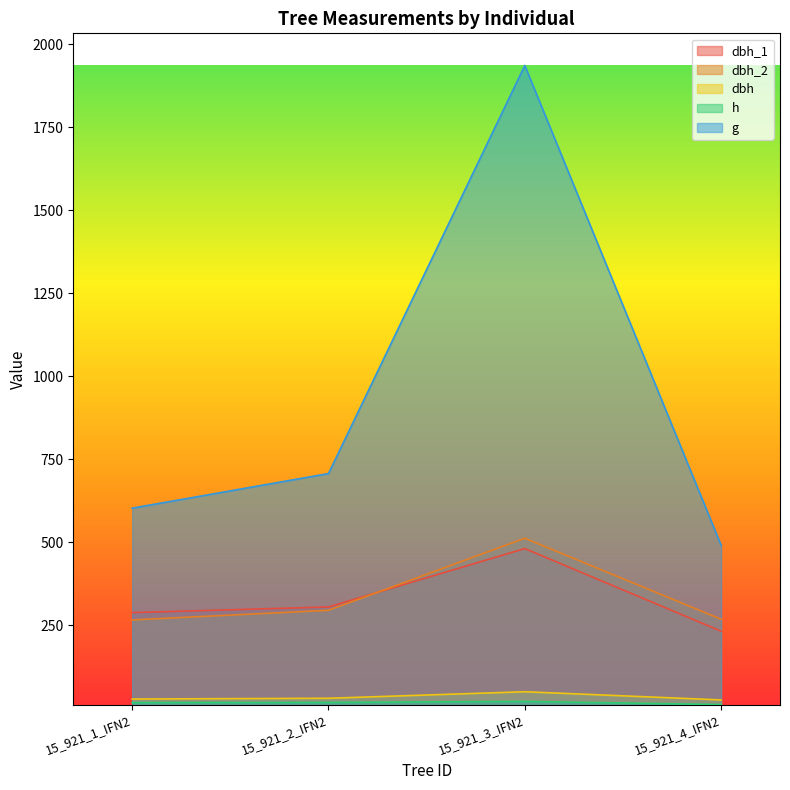

What is the spread (max minus min) of values at 15_921_1_IFN2?

585.6